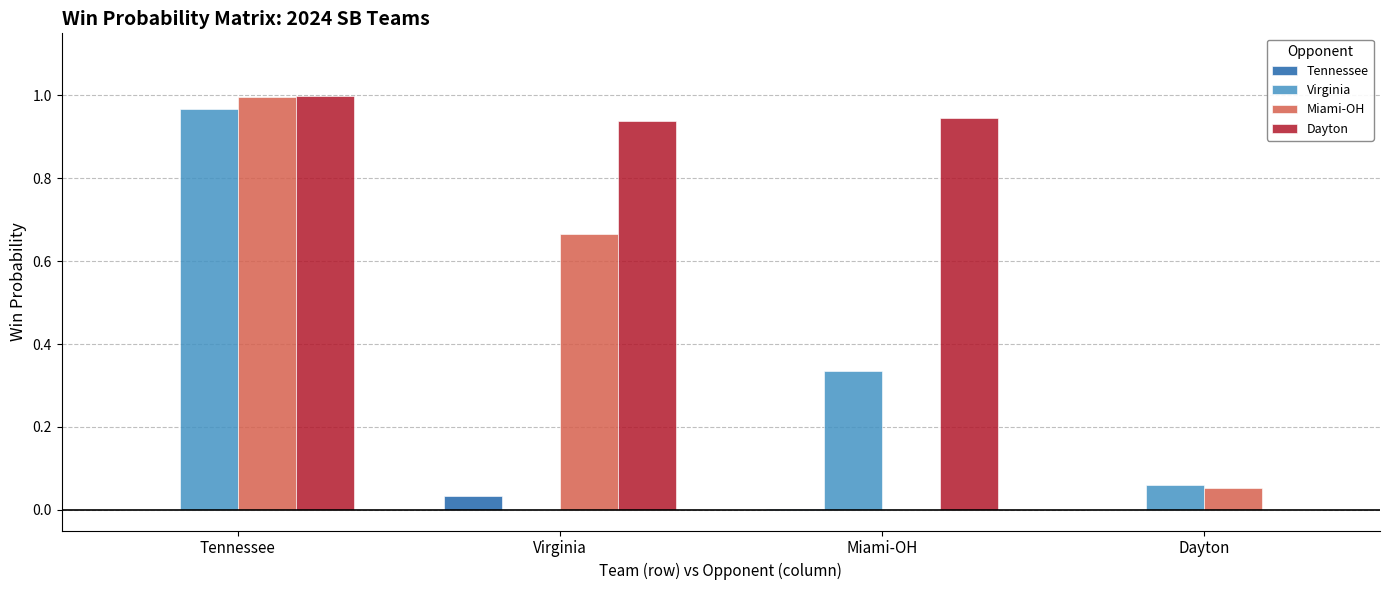

Which label corresponds to the largest value in the chart?

Tennessee